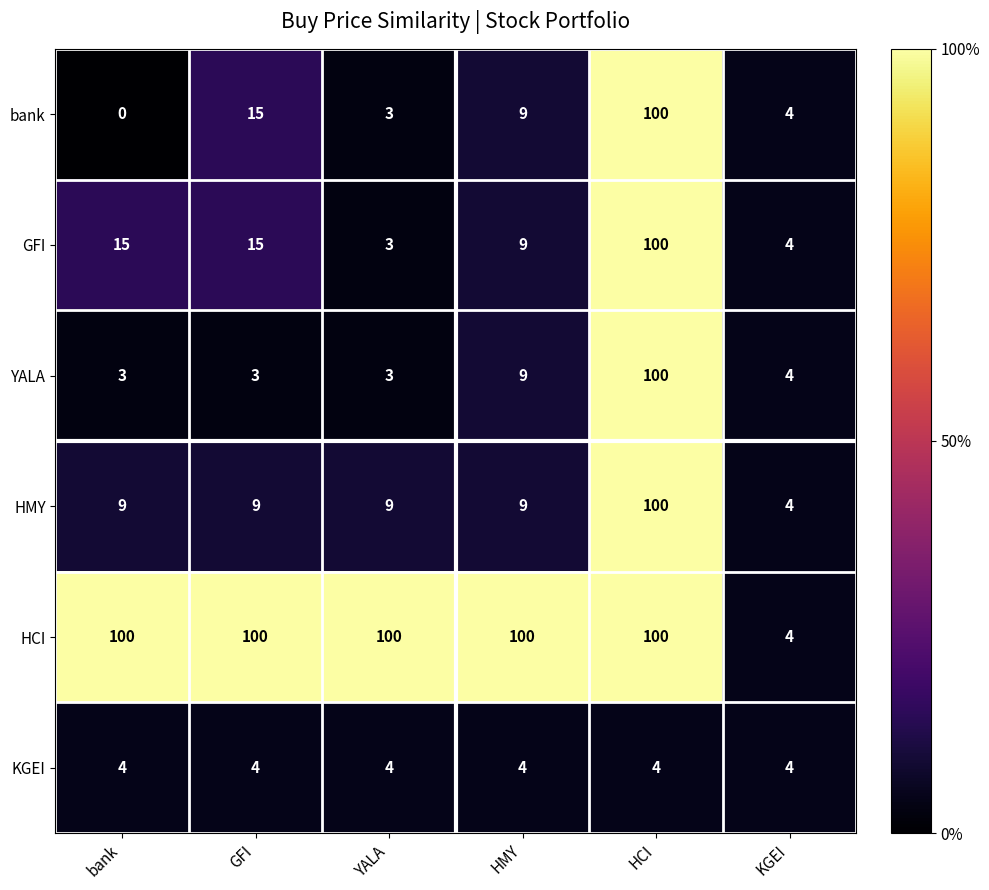

Which series has the largest total across all categories?

HCI